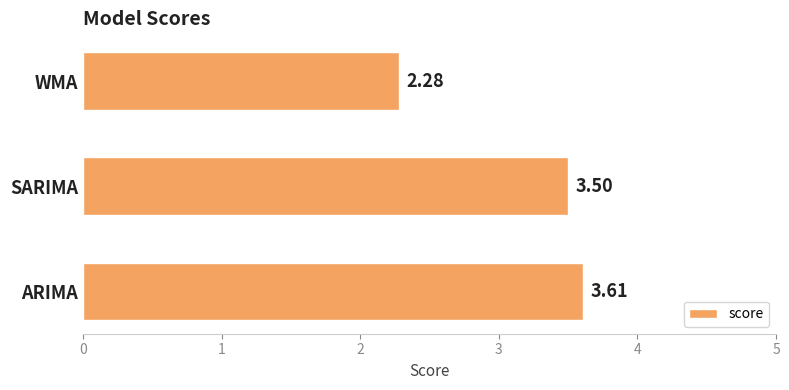

What is the change in value from WMA to ARIMA?

+1.3